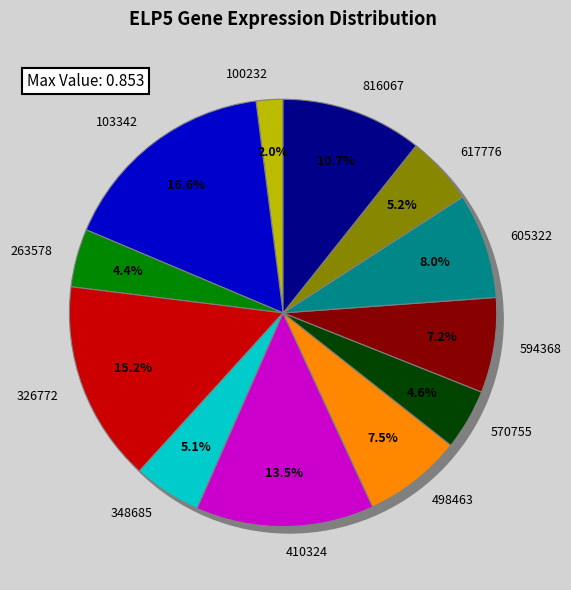

Is the sum of 263578 and 410324 greater than half?

No